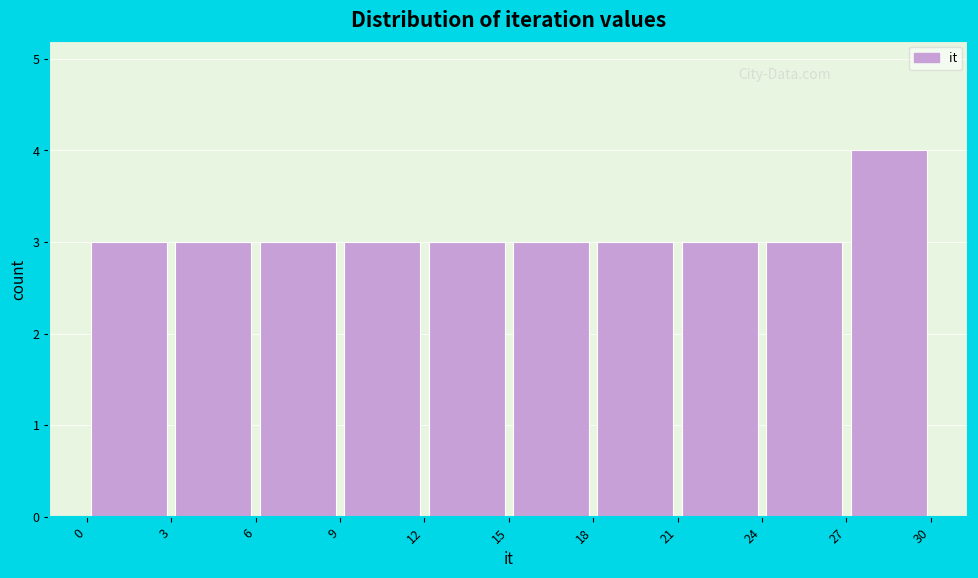

Reading left to right, transcribe this chart: for each bar, give the range it covers on the x-axis and its height. The values are not printed on the chart, so give them approximately, as read against the axis.

0 to 3: 3
3 to 6: 3
6 to 9: 3
9 to 12: 3
12 to 15: 3
15 to 18: 3
18 to 21: 3
21 to 24: 3
24 to 27: 3
27 to 30: 4